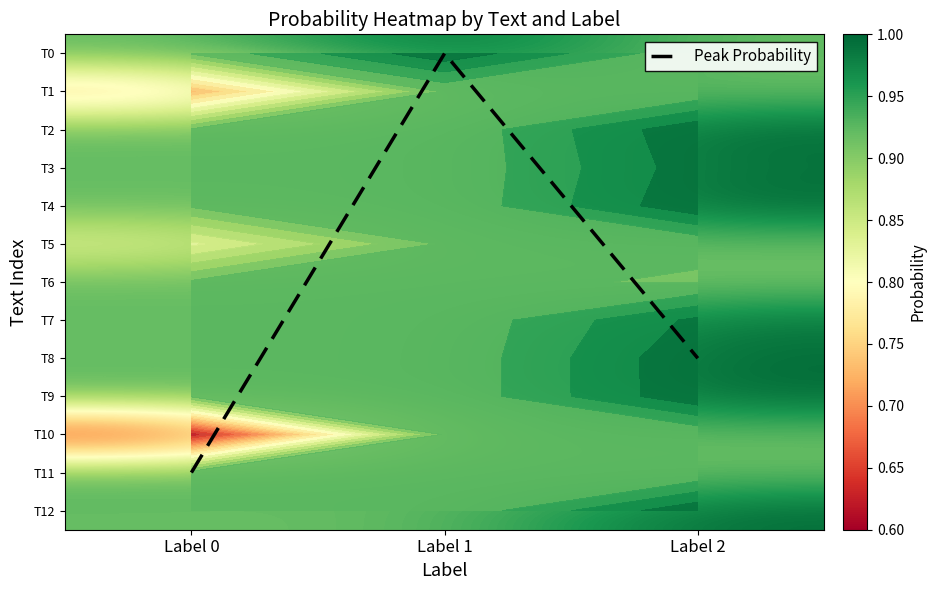

Between Label 1 and Label 0, which is larger?

Label 0